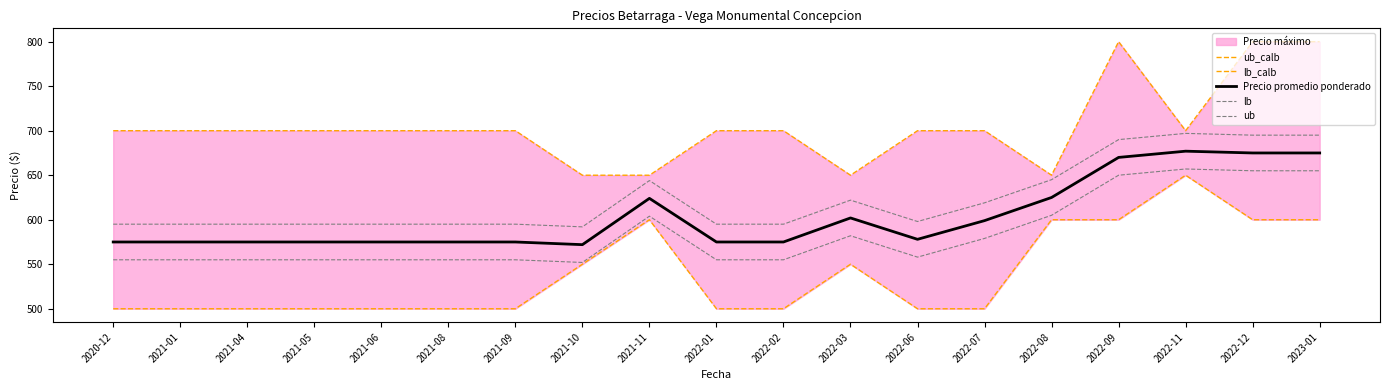

Reading left to right, extract all data points from this chart.

ub_calb: 2020-12=700	2021-01=700	2021-04=700	2021-05=700	2021-06=700	2021-08=700	2021-09=700	2021-10=650	2021-11=650	2022-01=700	2022-02=700	2022-03=650	2022-06=700	2022-07=700	2022-08=650	2022-09=800	2022-11=700	2022-12=800	2023-01=800
lb_calb: 2020-12=500	2021-01=500	2021-04=500	2021-05=500	2021-06=500	2021-08=500	2021-09=500	2021-10=550	2021-11=600	2022-01=500	2022-02=500	2022-03=550	2022-06=500	2022-07=500	2022-08=600	2022-09=600	2022-11=650	2022-12=600	2023-01=600
Precio promedio ponderado: 2020-12=575	2021-01=575	2021-04=575	2021-05=575	2021-06=575	2021-08=575	2021-09=575	2021-10=572	2021-11=624	2022-01=575	2022-02=575	2022-03=602	2022-06=578	2022-07=599	2022-08=625	2022-09=670	2022-11=677	2022-12=675	2023-01=675
lb: 2020-12=555	2021-01=555	2021-04=555	2021-05=555	2021-06=555	2021-08=555	2021-09=555	2021-10=552	2021-11=604	2022-01=555	2022-02=555	2022-03=582	2022-06=558	2022-07=579	2022-08=605	2022-09=650	2022-11=657	2022-12=655	2023-01=655
ub: 2020-12=595	2021-01=595	2021-04=595	2021-05=595	2021-06=595	2021-08=595	2021-09=595	2021-10=592	2021-11=644	2022-01=595	2022-02=595	2022-03=622	2022-06=598	2022-07=619	2022-08=645	2022-09=690	2022-11=697	2022-12=695	2023-01=695